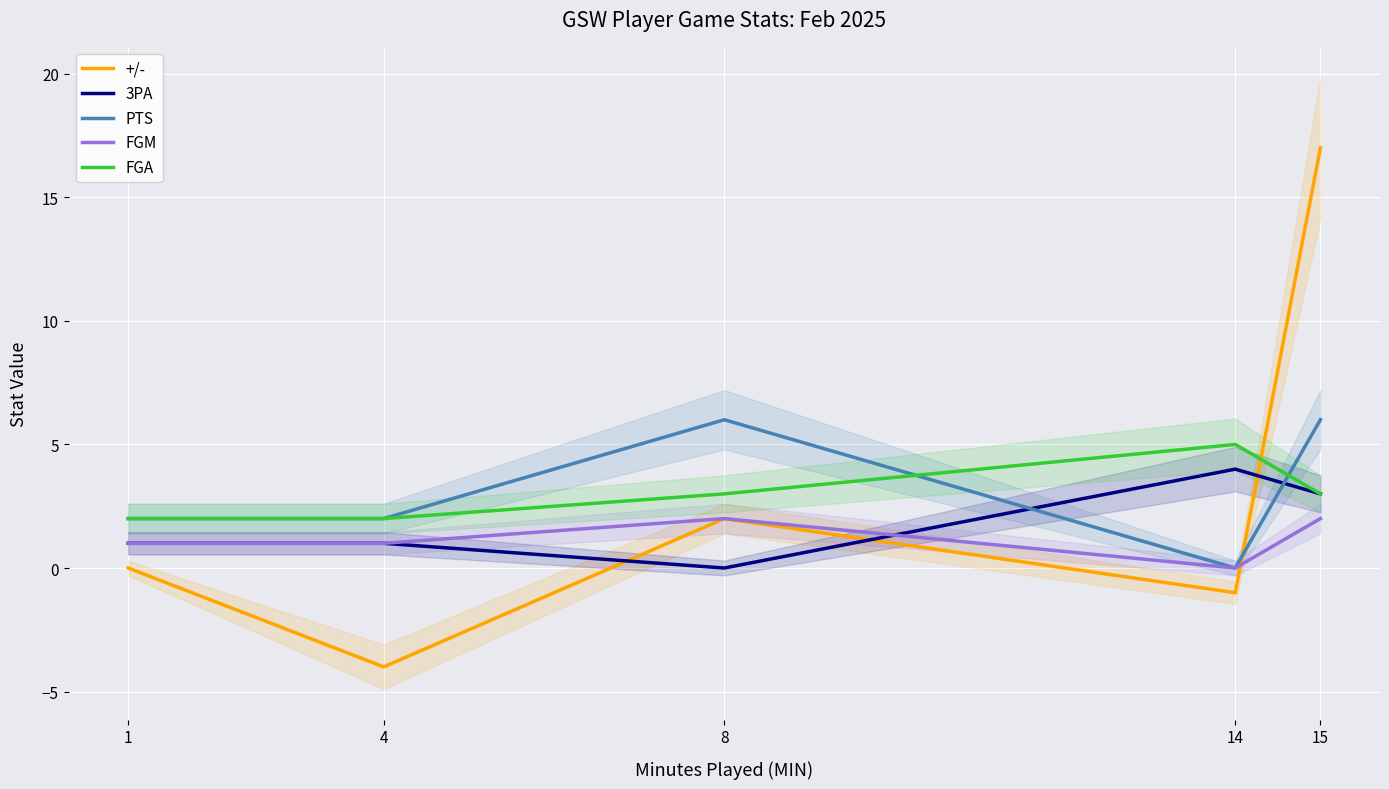

At how many categories does at least one series exceed 1?

5